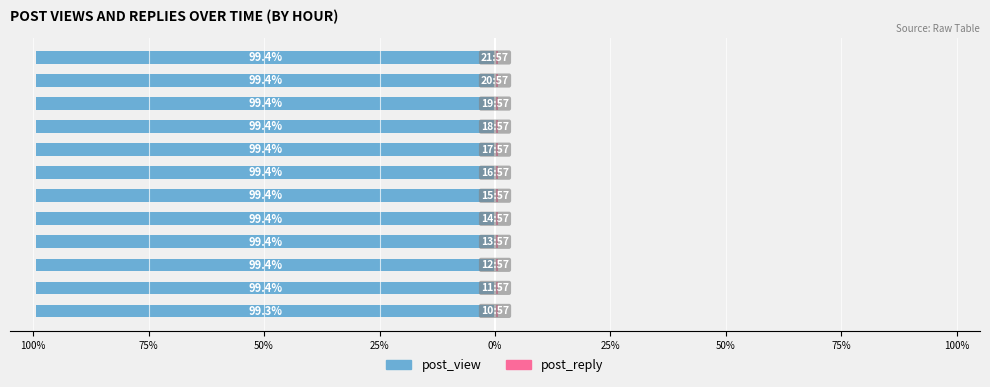

Count the post_reply values in the range 0 to 1.

12